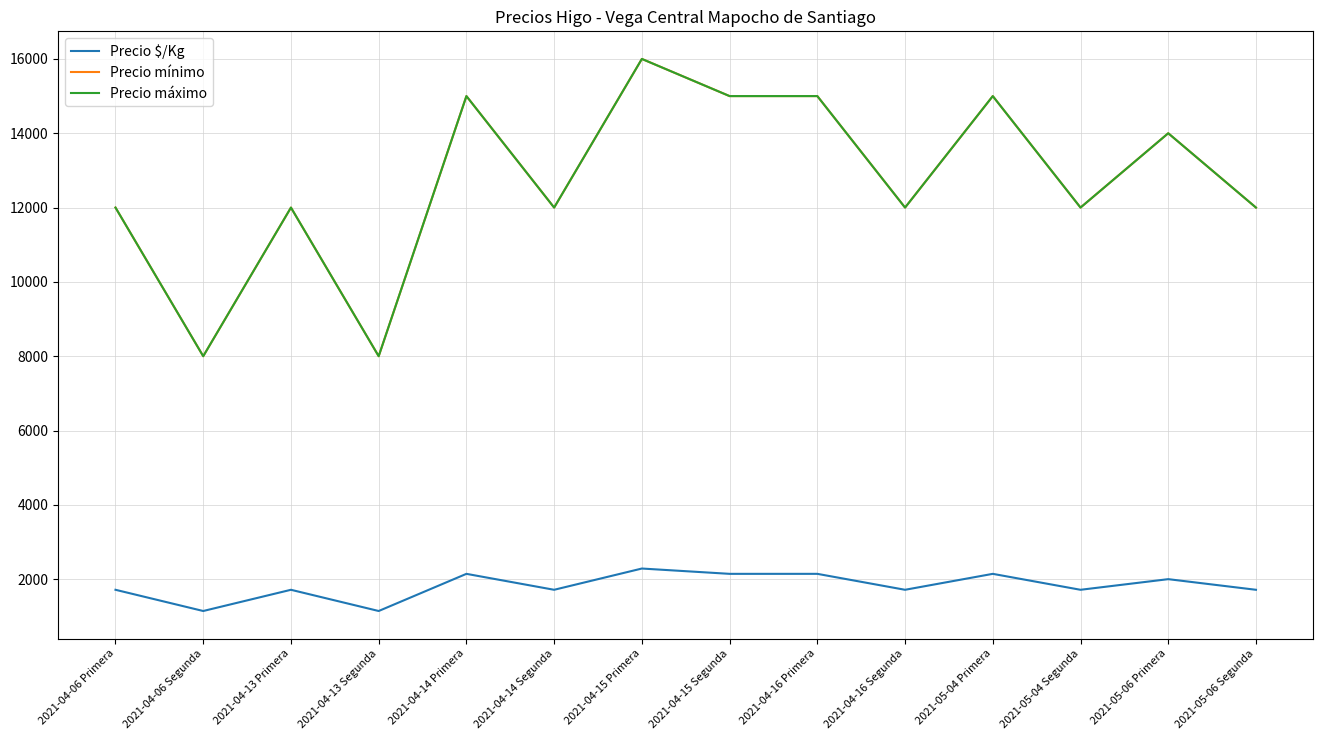

Is this an area chart (filled region under the line)?

No